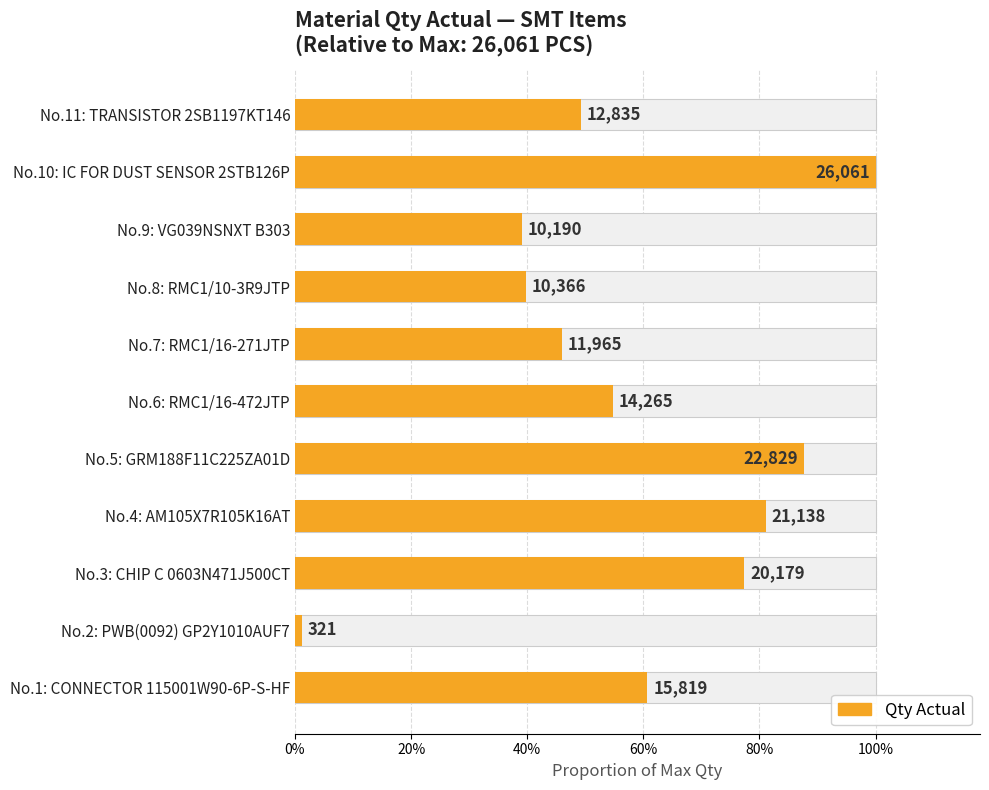

Which has a higher value, No.11: TRANSISTOR 2SB1197KT146 or No.2: PWB(0092) GP2Y1010AUF7?

No.11: TRANSISTOR 2SB1197KT146